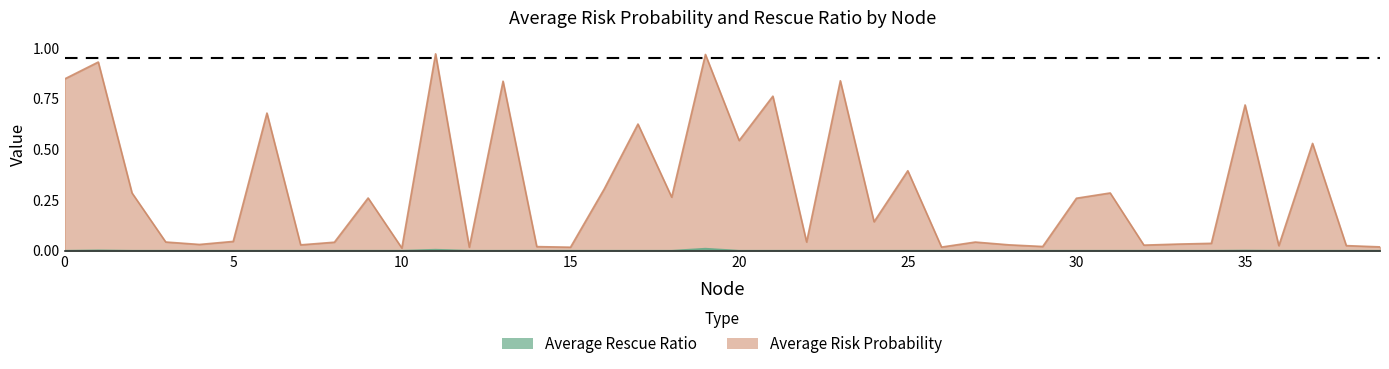

At which label is Average Risk Probability closest to 0?

10